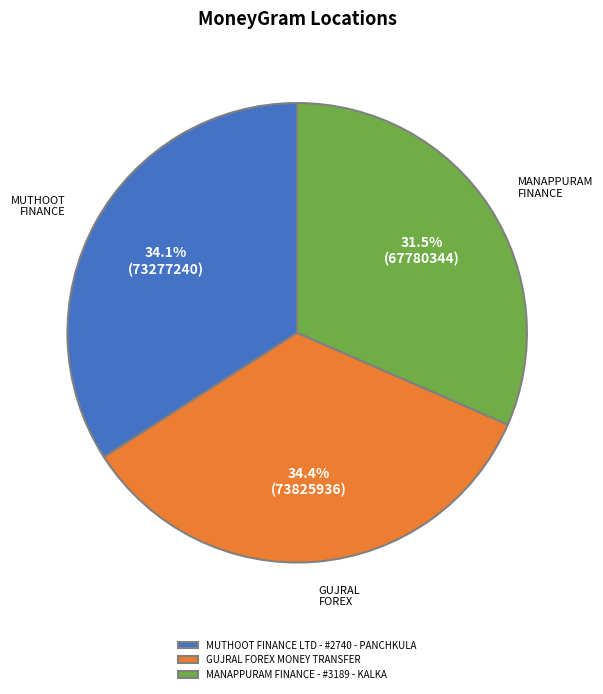

Approximately how many times larger is the value at MANAPPURAM FINANCE - #3189 - KALKA compared to MUTHOOT FINANCE LTD - #2740 - PANCHKULA?

0.9